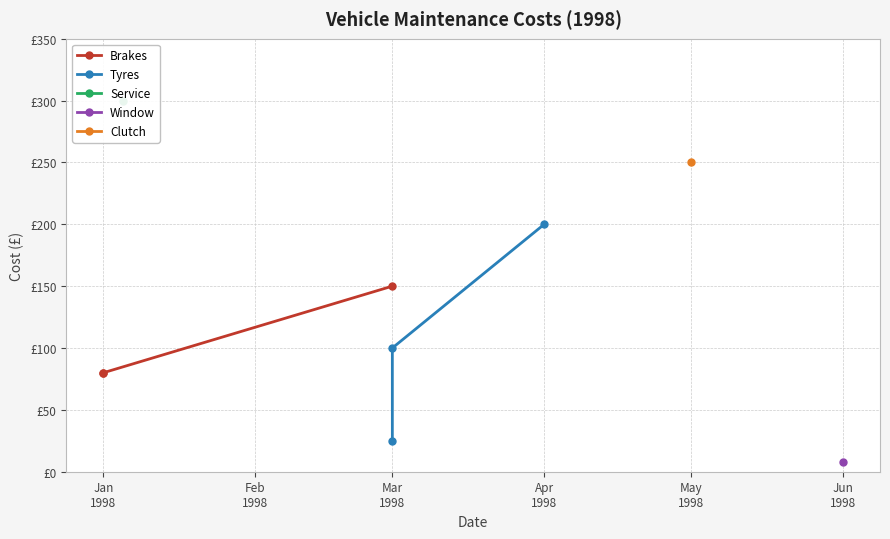

What is the difference between the Brakes values at Mar
1998 and Jan
1998?

70